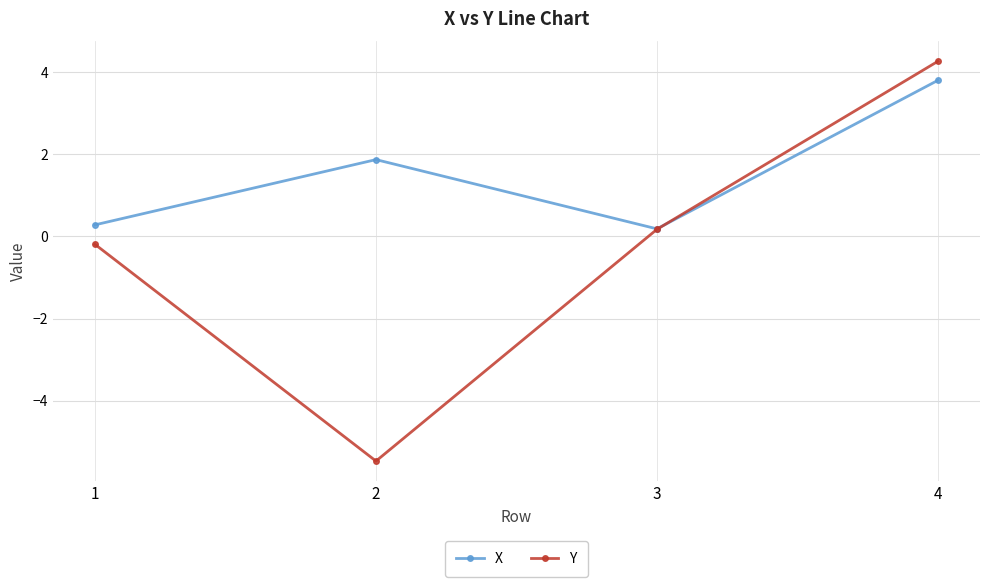

What is the total value across all series at 4?

8.1